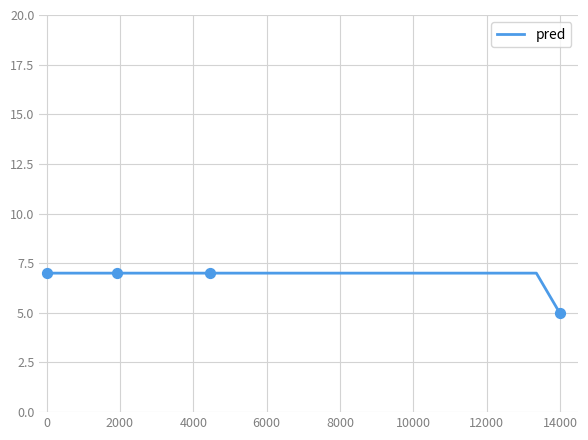

What is the minimum value shown in the chart?

5